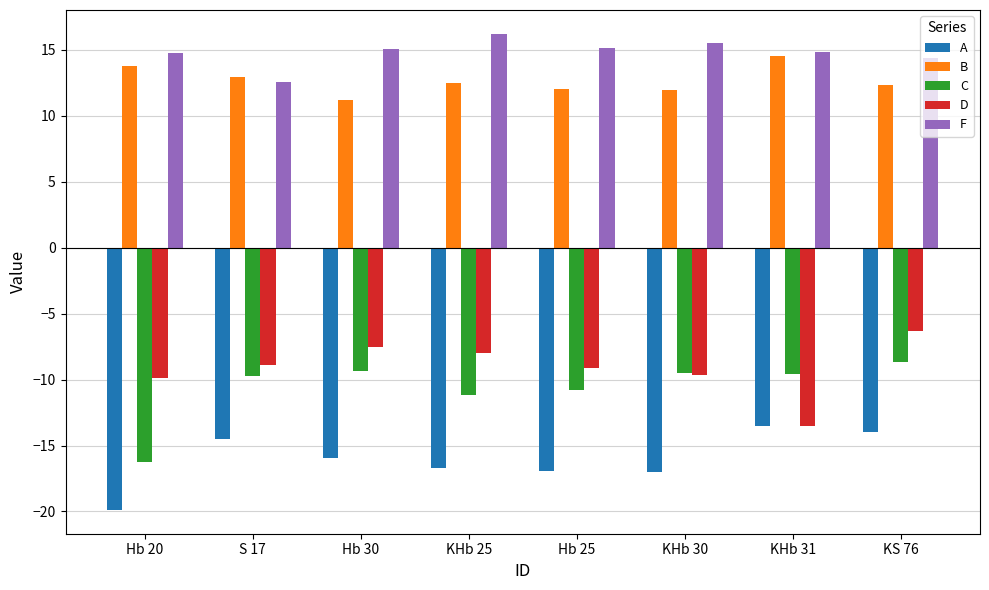

Are the bars grouped side by side (vs. stacked)?

Yes